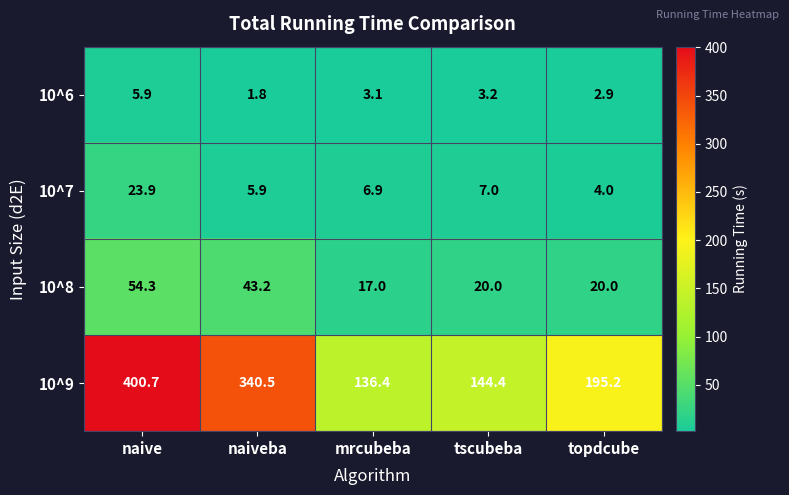

True or false: 10^6 has a value of 3.1 at mrcubeba.

True